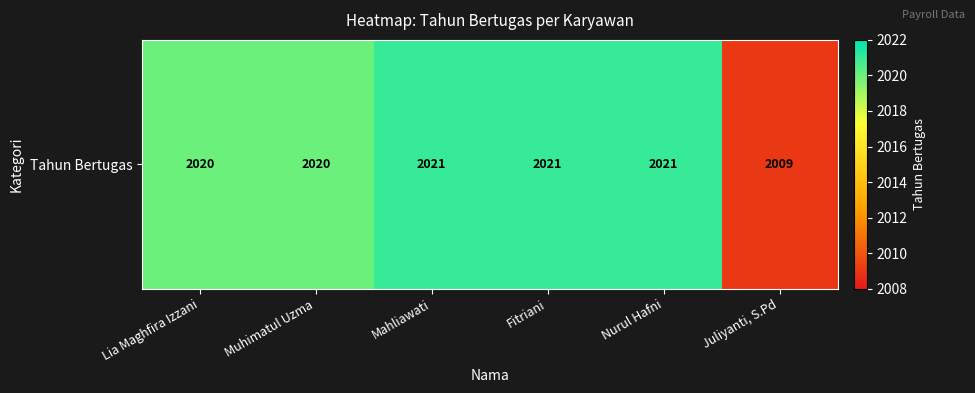

The value at Fitriani is 2021. True or false?

True